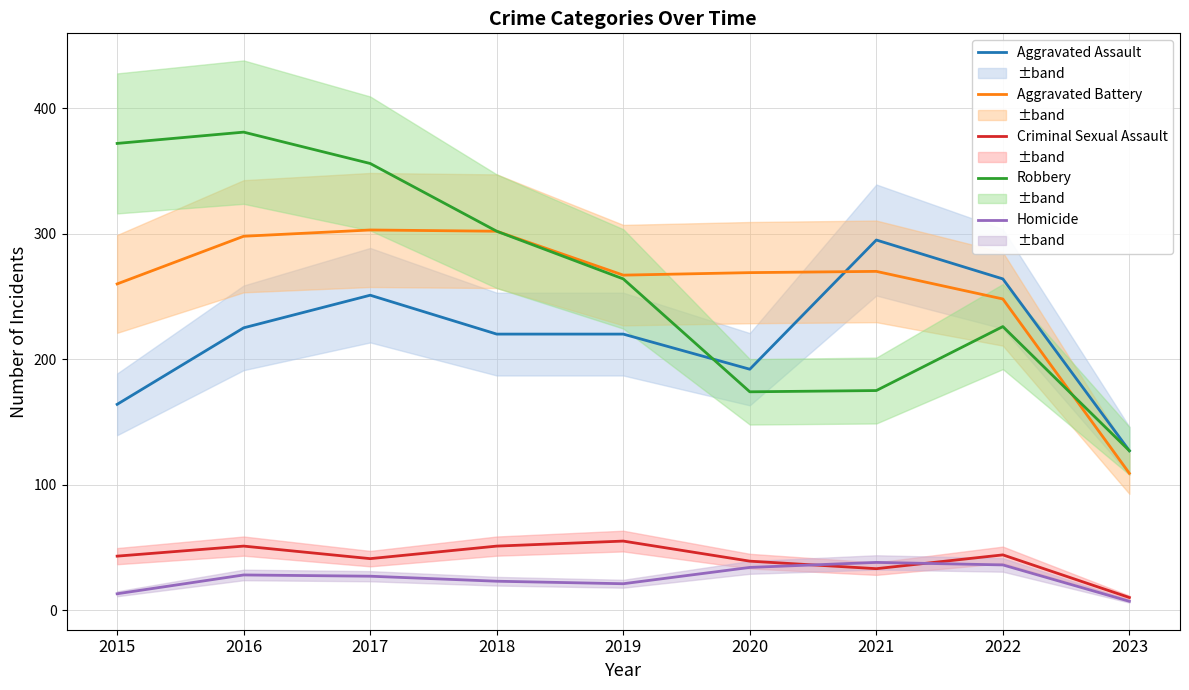

At which label does Homicide first exceed 27?

2016